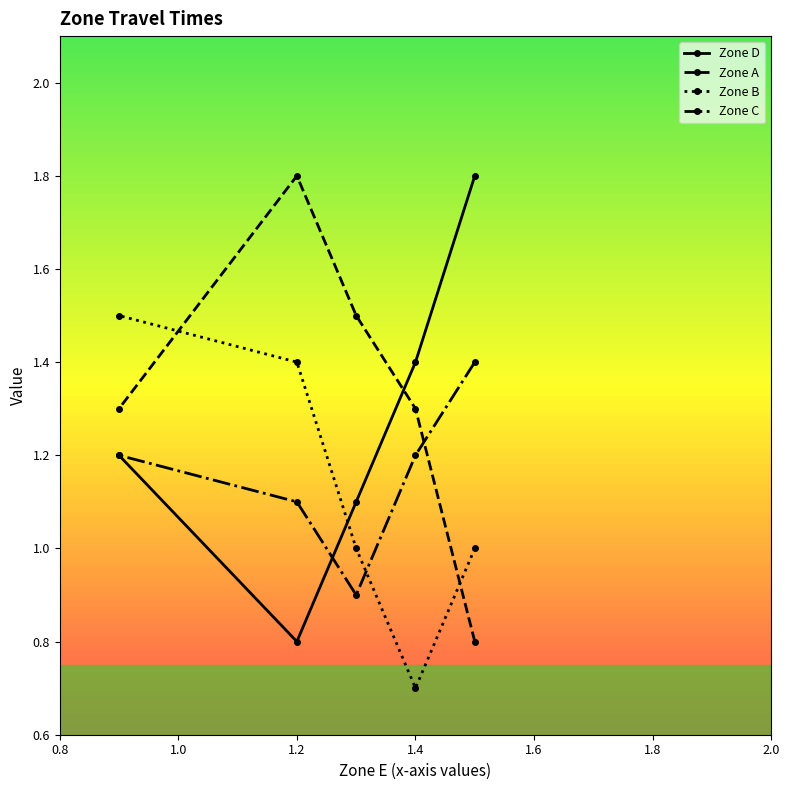

List the series in order of their overall mean, lowest first.

Zone B, Zone C, Zone D, Zone A